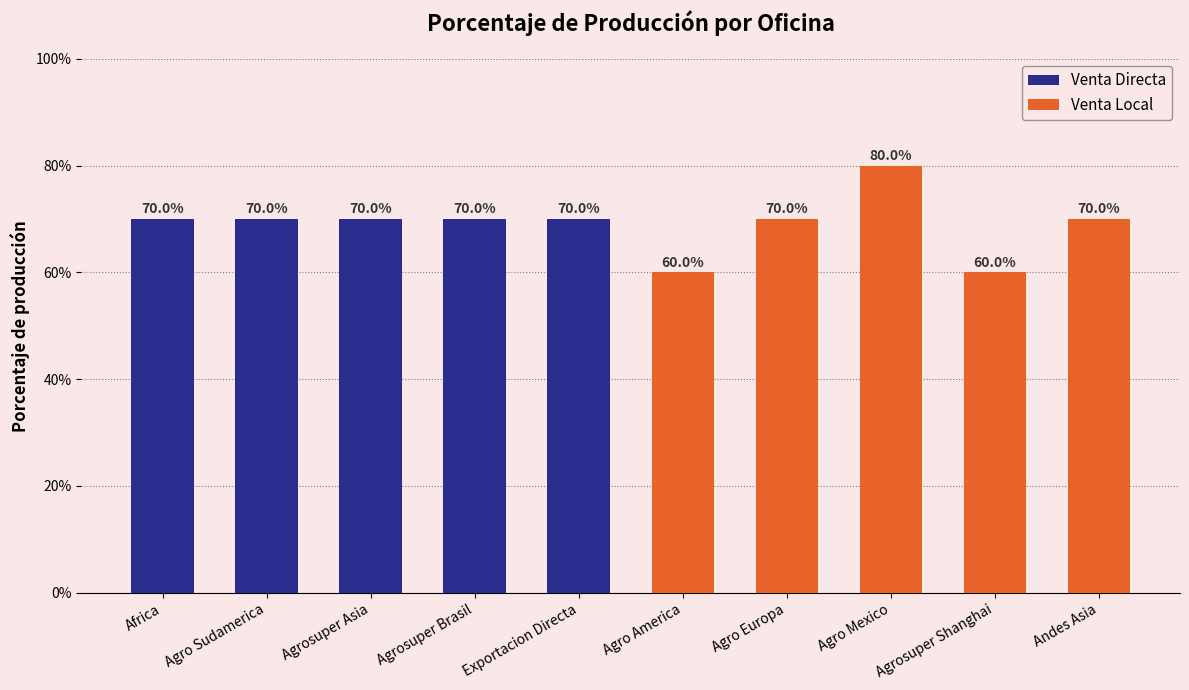

Are the bars horizontal?

No